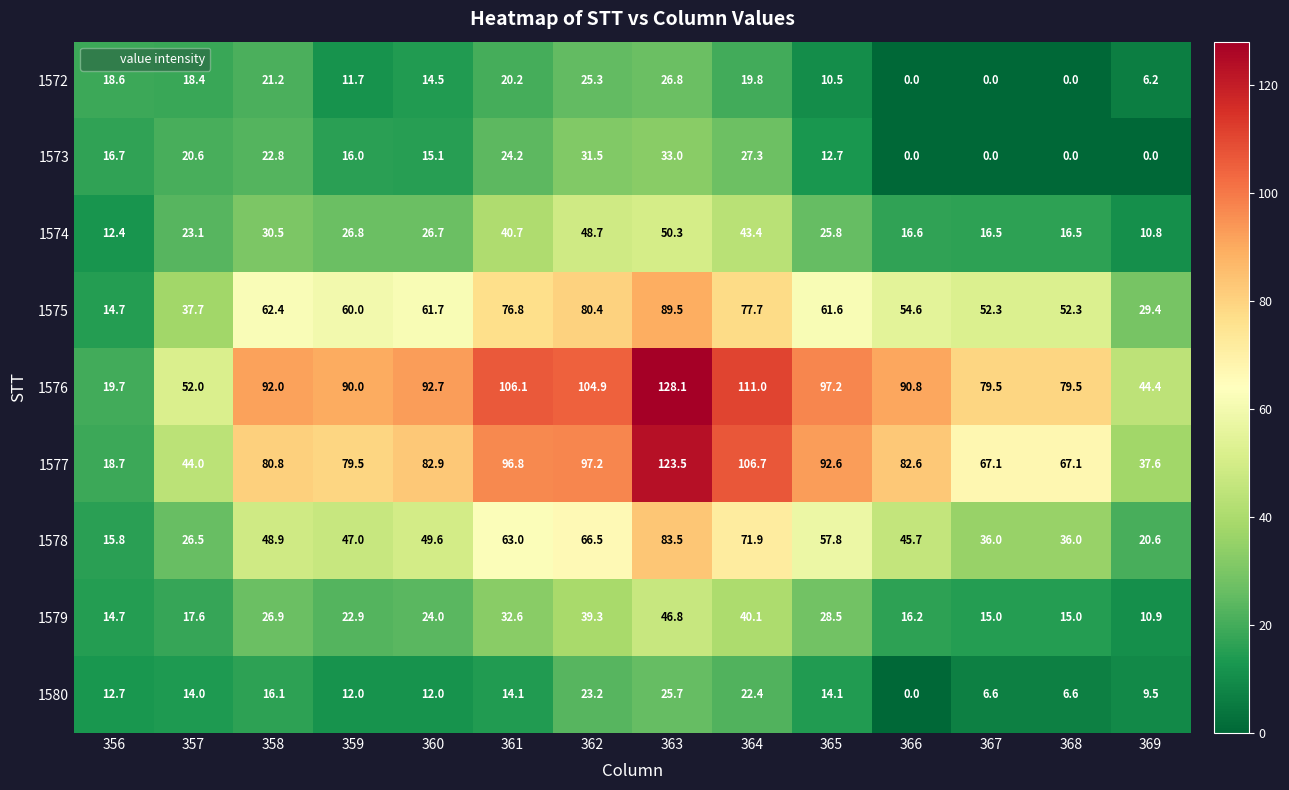

What is the difference between the maximum and minimum values in the 1578 series?

67.7